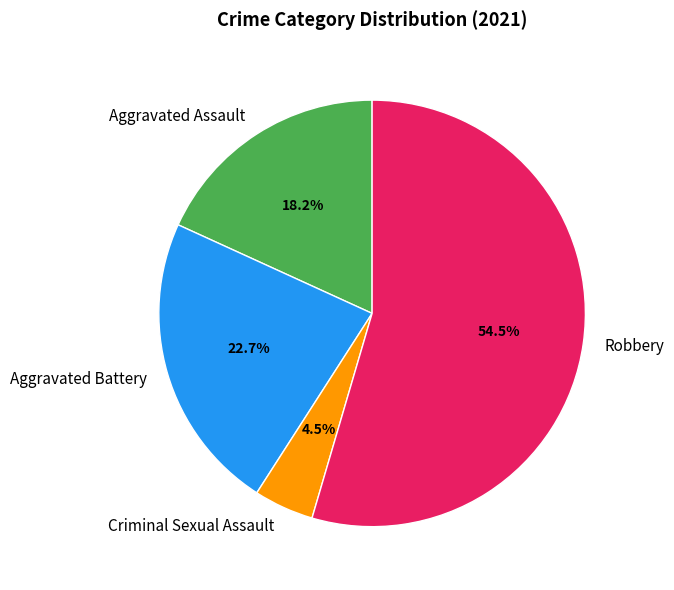

Does any single category account for the majority?

Yes